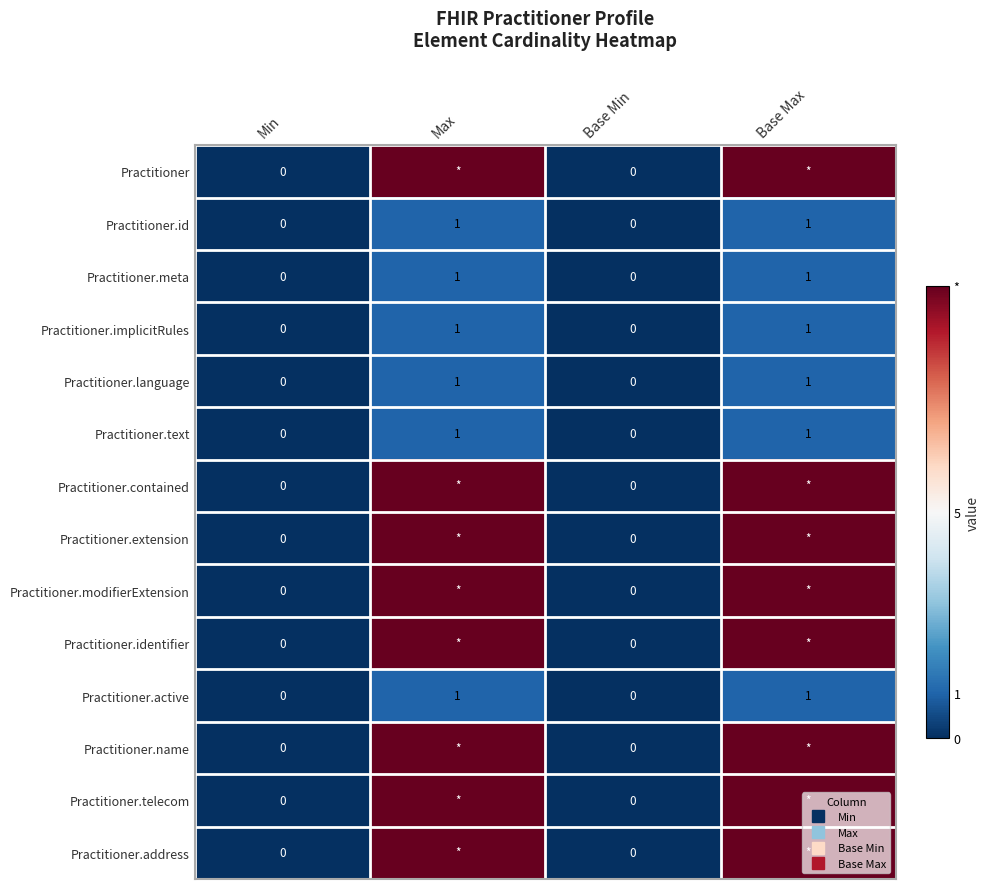

What is the difference between the highest and lowest values at Max?

9